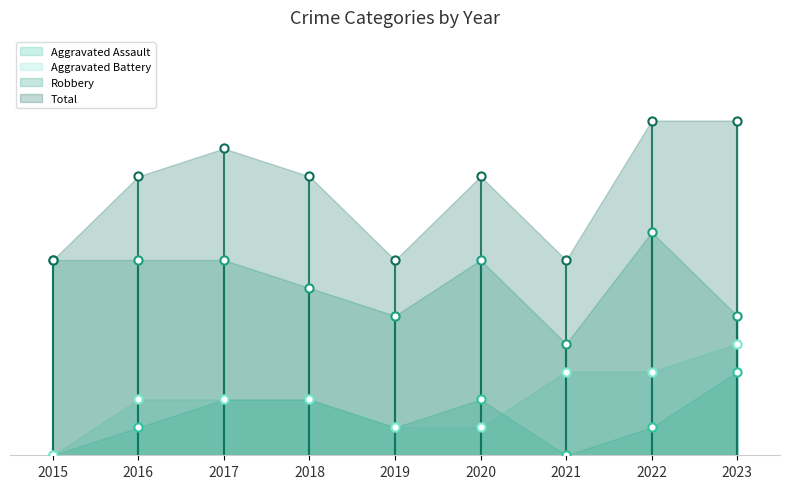

What are all the series names shown in the legend?

Aggravated Assault, Aggravated Battery, Robbery, Total